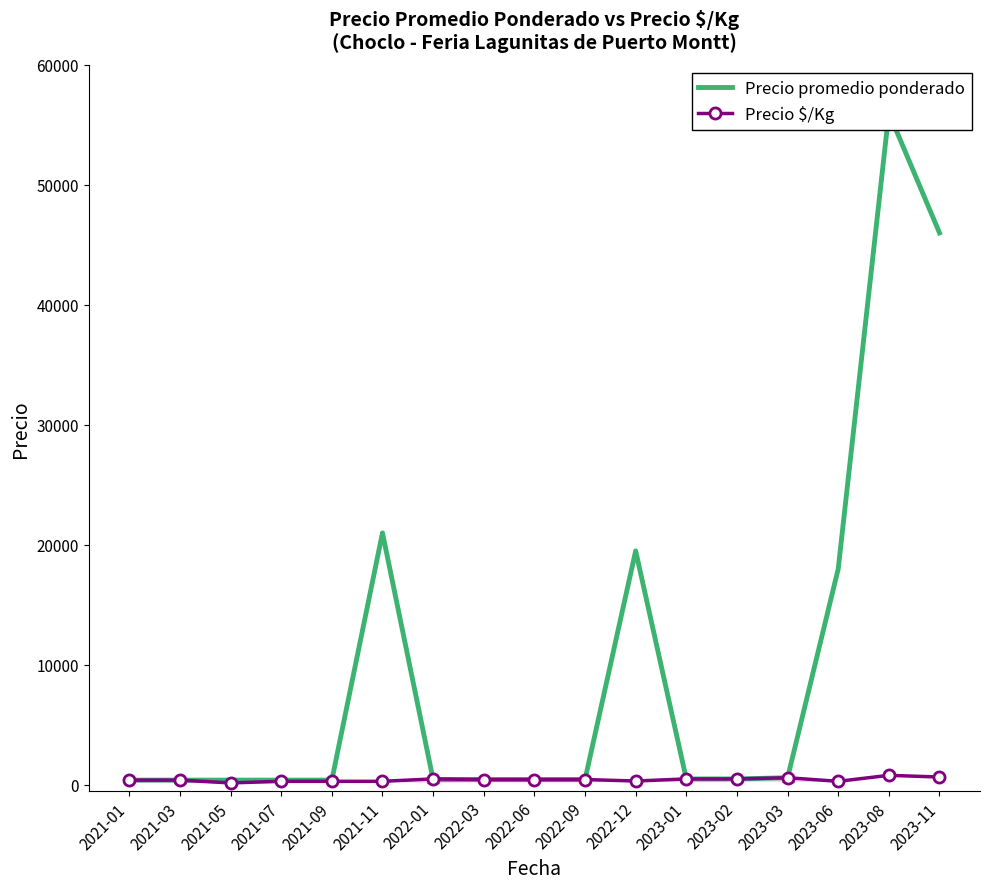

At which category does Precio $/Kg reach its first local valley?

2021-05